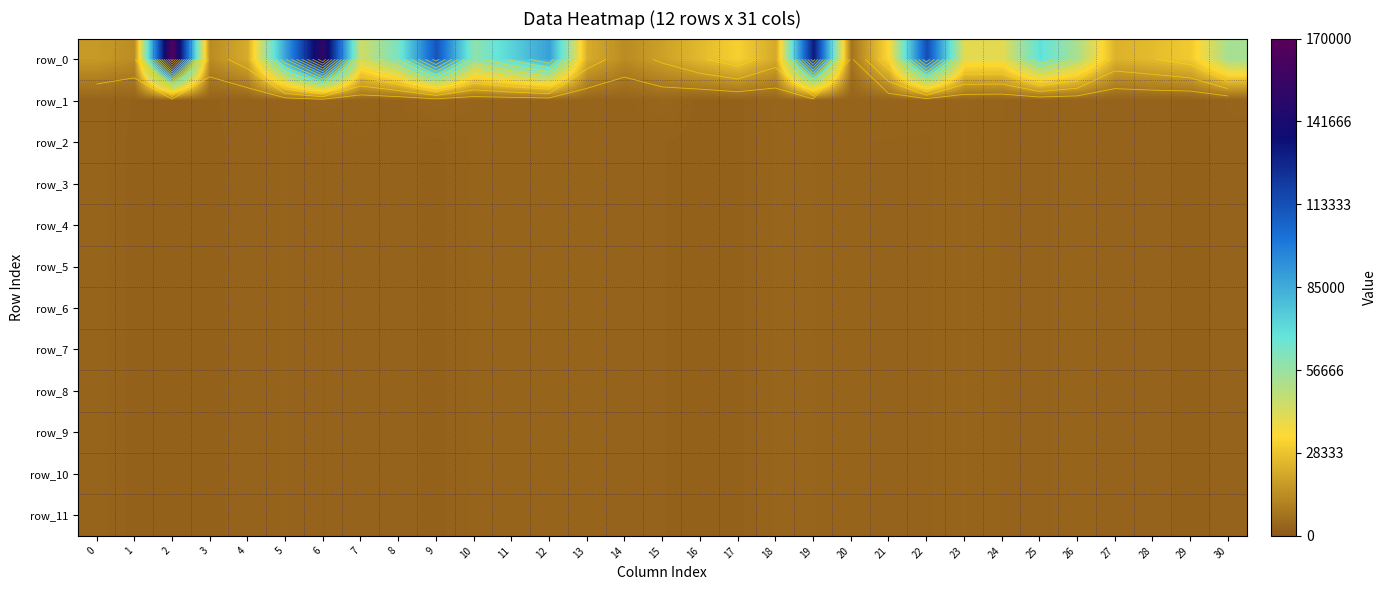

What is the minimum value shown in the chart?

2394.9